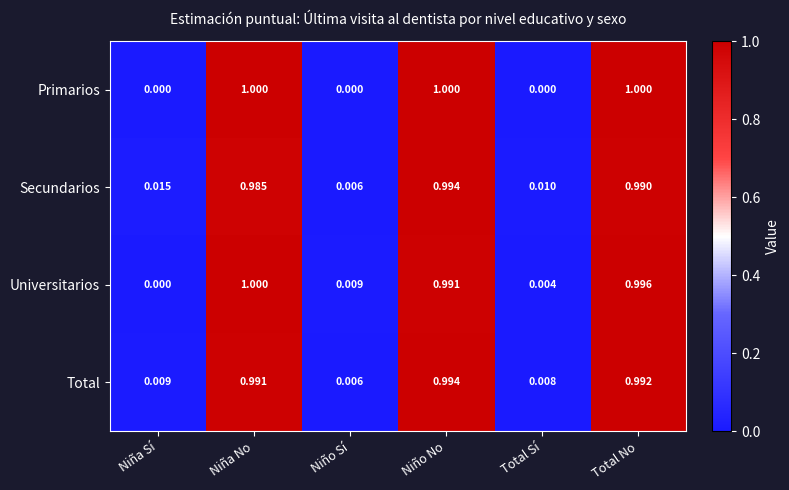

Rank the categories by Total value from lowest to highest.

Niño Sí, Total Sí, Niña Sí, Niña No, Total No, Niño No